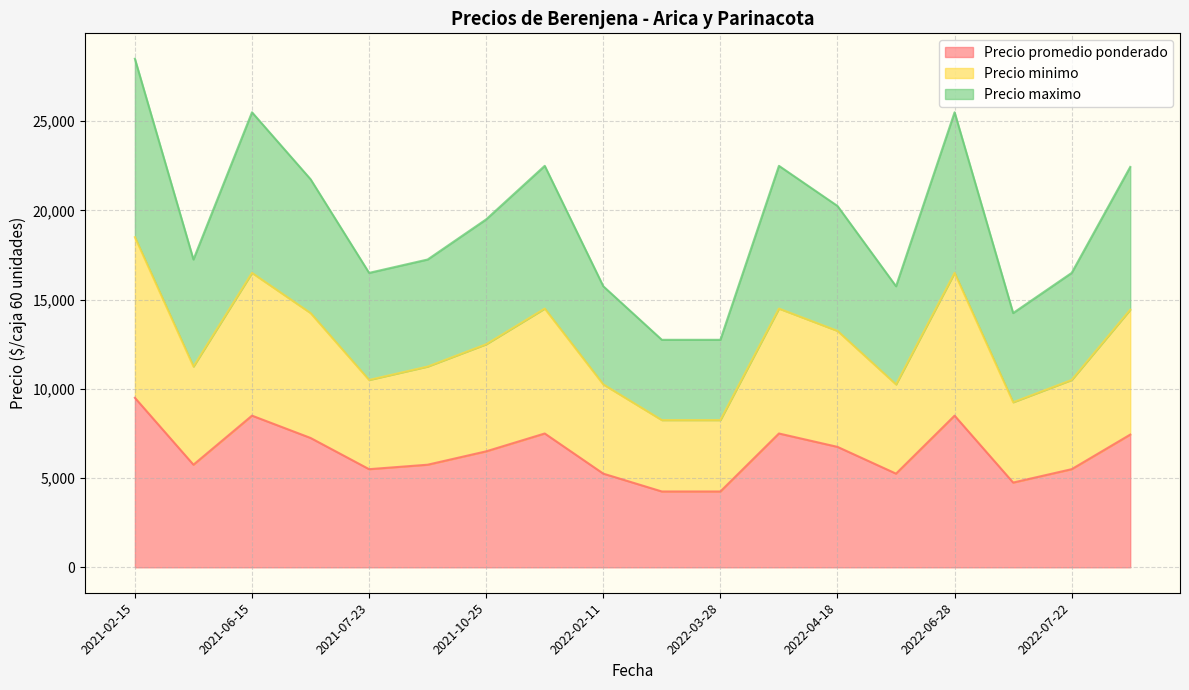

What is the difference between the maximum and minimum values in the Precio minimo series?

10250